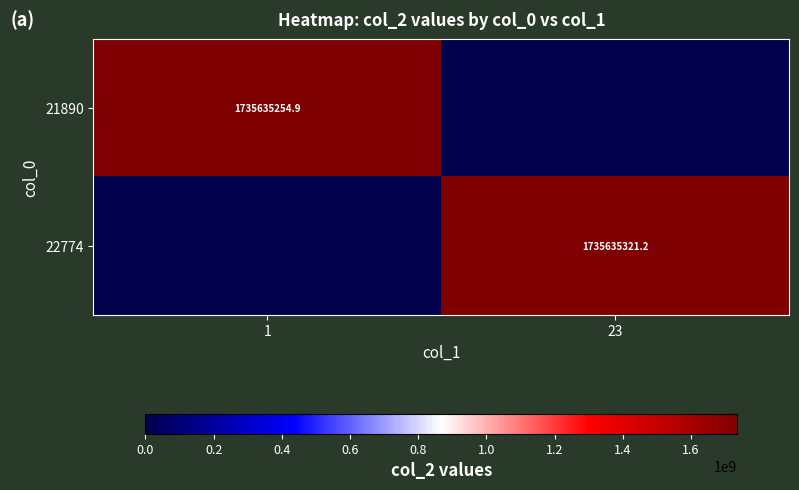

What is the spread (max minus min) of values at 23?

1735635321.2